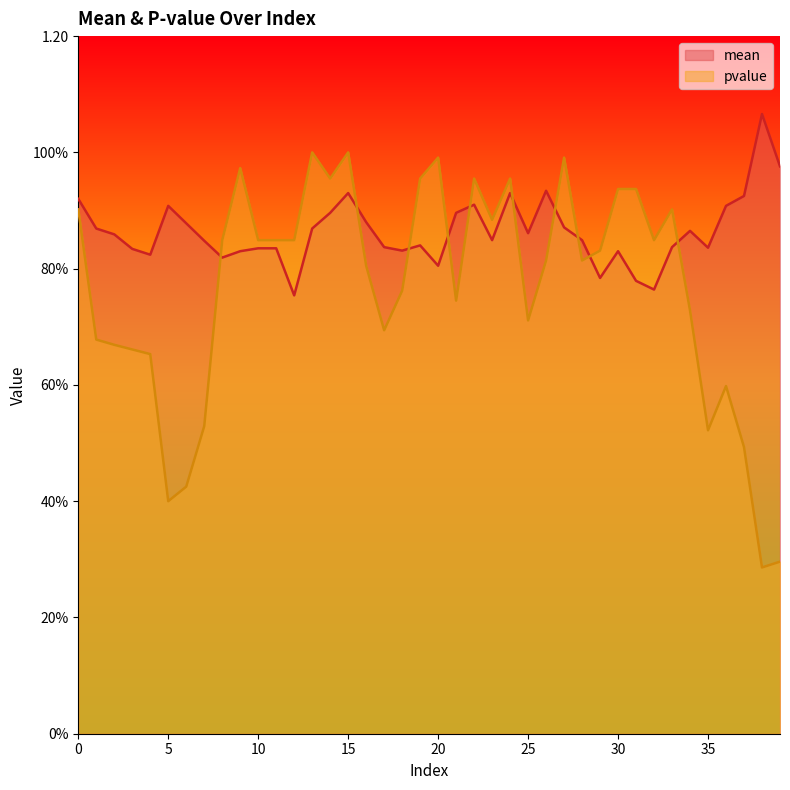

Read the pvalue value at 19.

1.0